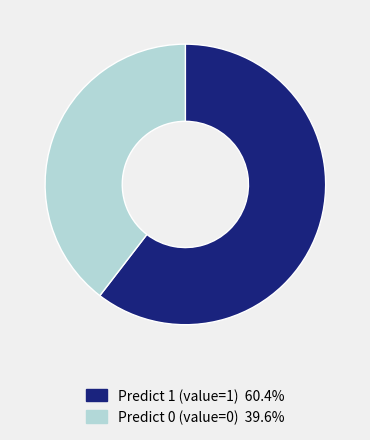

How many slices are in this pie chart?

2